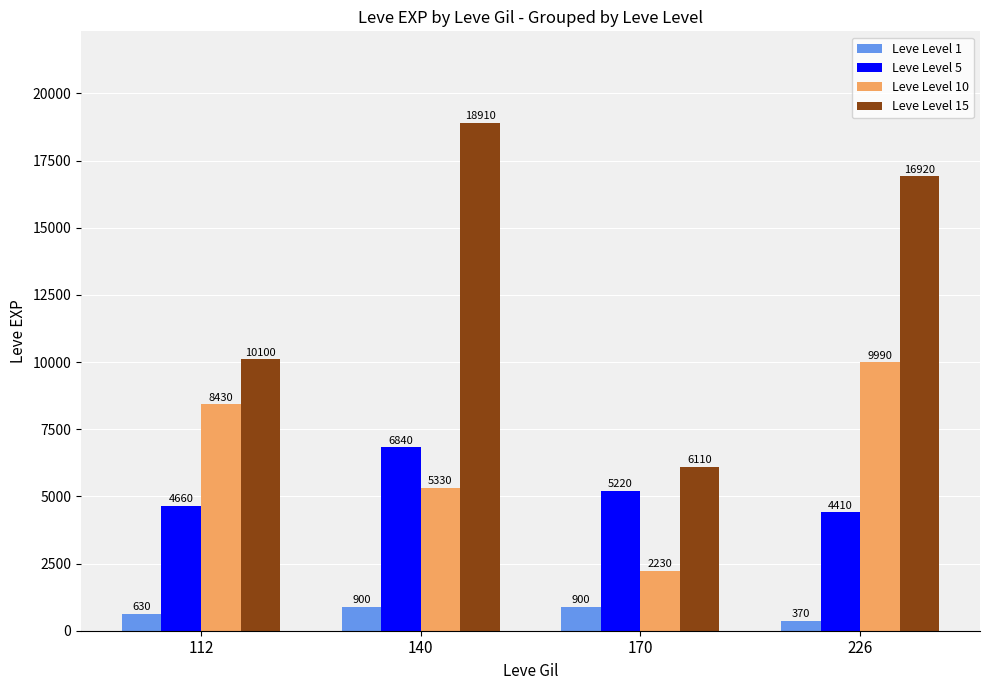

Rank the series by their maximum value, from highest to lowest.

Leve Level 15, Leve Level 10, Leve Level 5, Leve Level 1